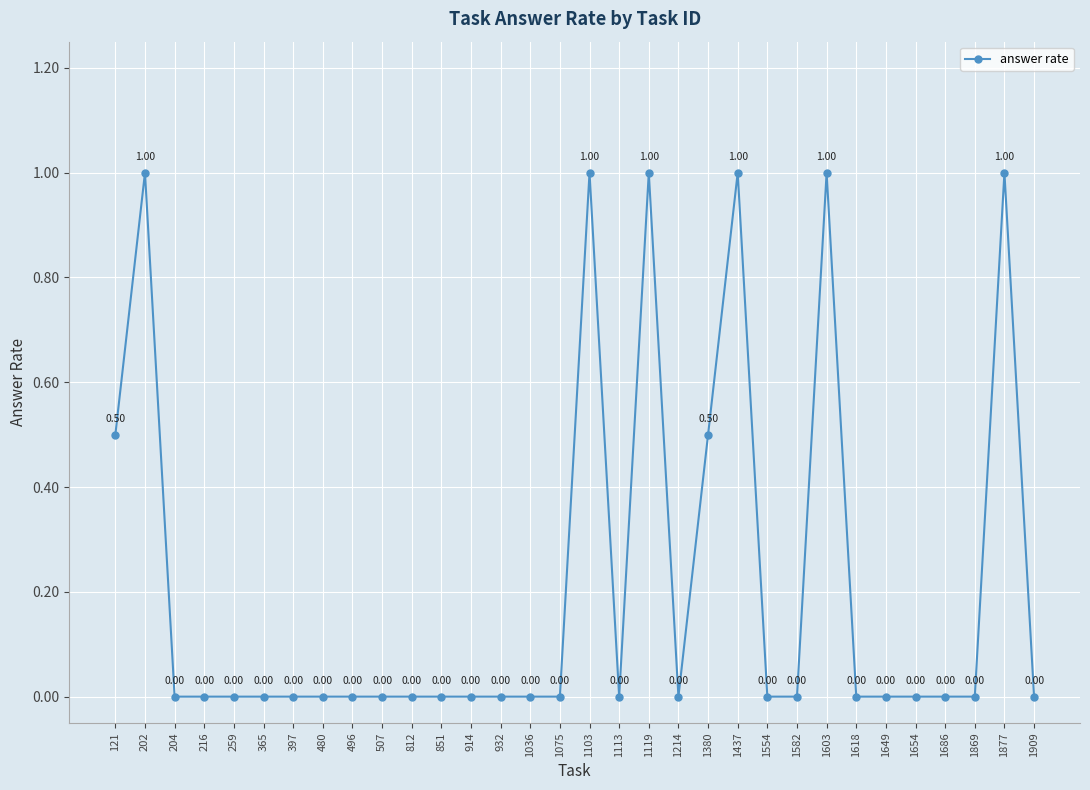

What is the maximum value shown in the chart?

1.0